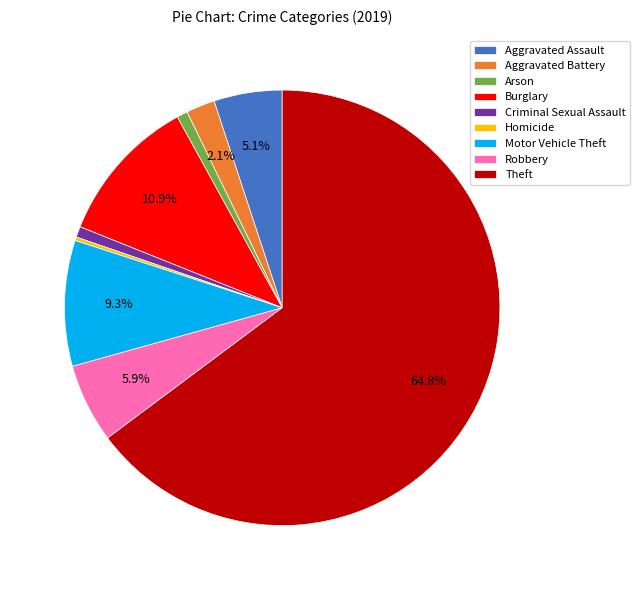

What is the ratio of the value at Motor Vehicle Theft to the value at Burglary?

0.9